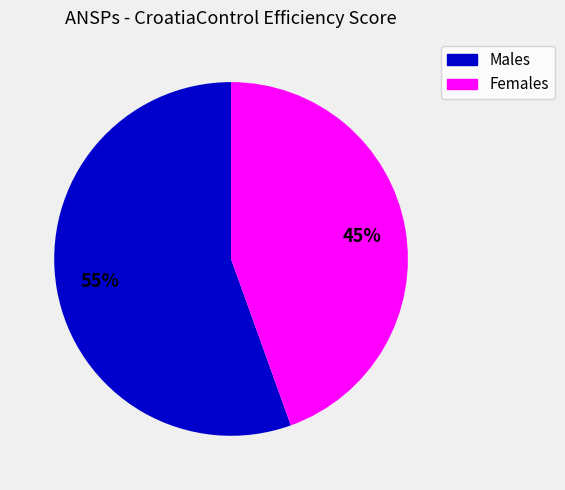

What percentage is the Females slice, to the nearest percent?

45%